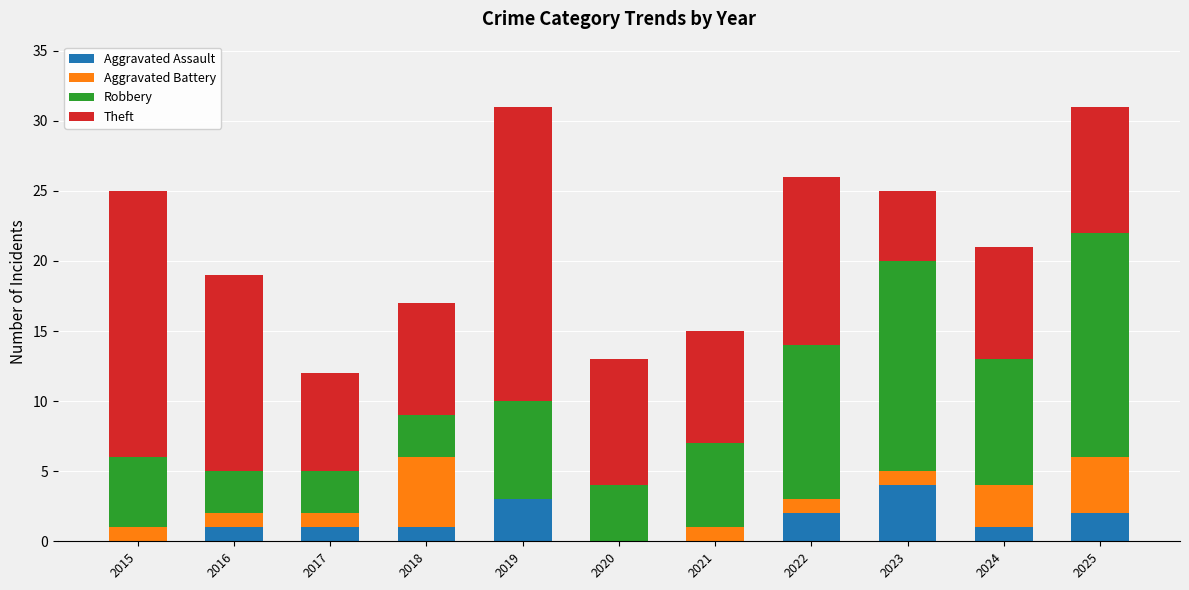

What is the total value across all series at 2016?

19